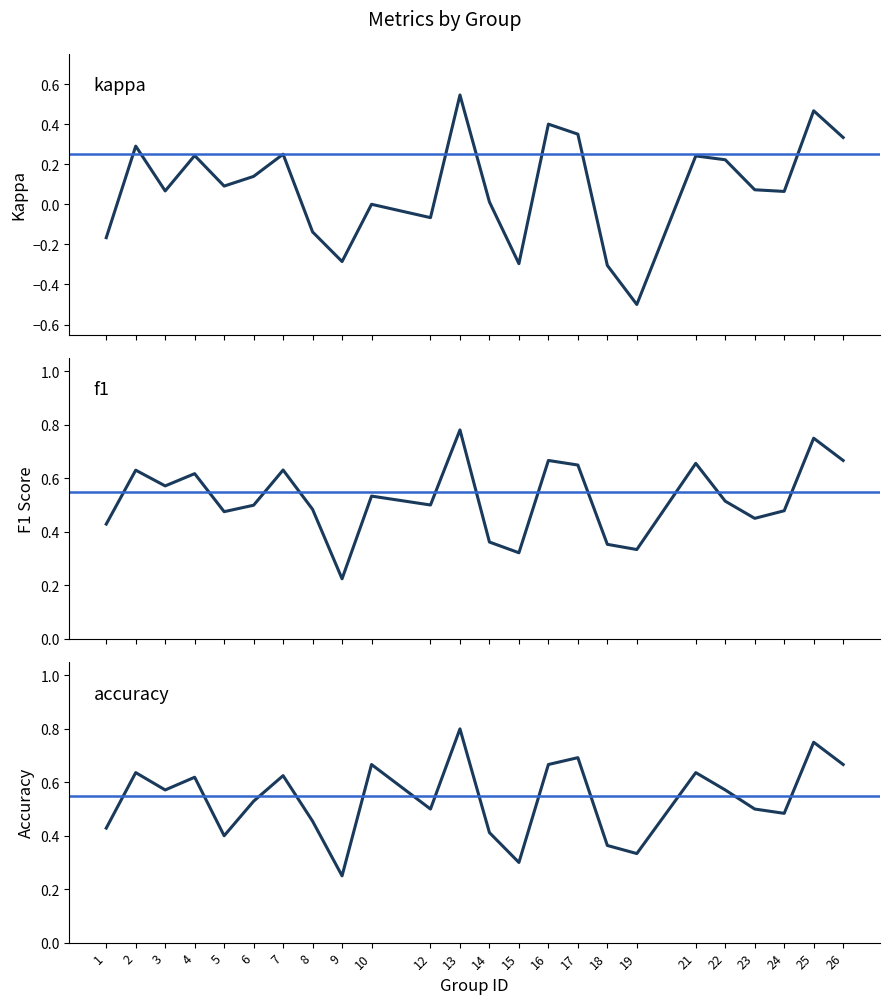

How many interior local peaks does the kappa series have?

8